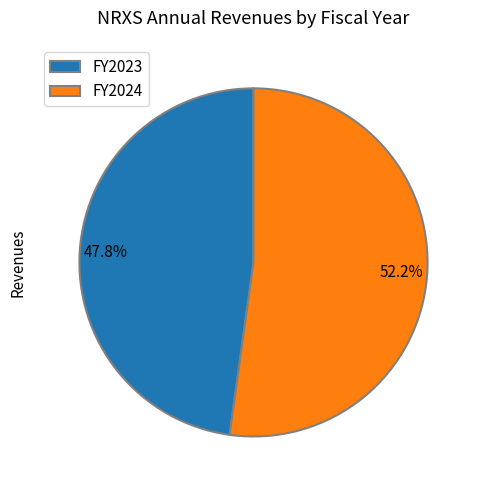

Rank the categories by value from highest to lowest.

FY2024, FY2023